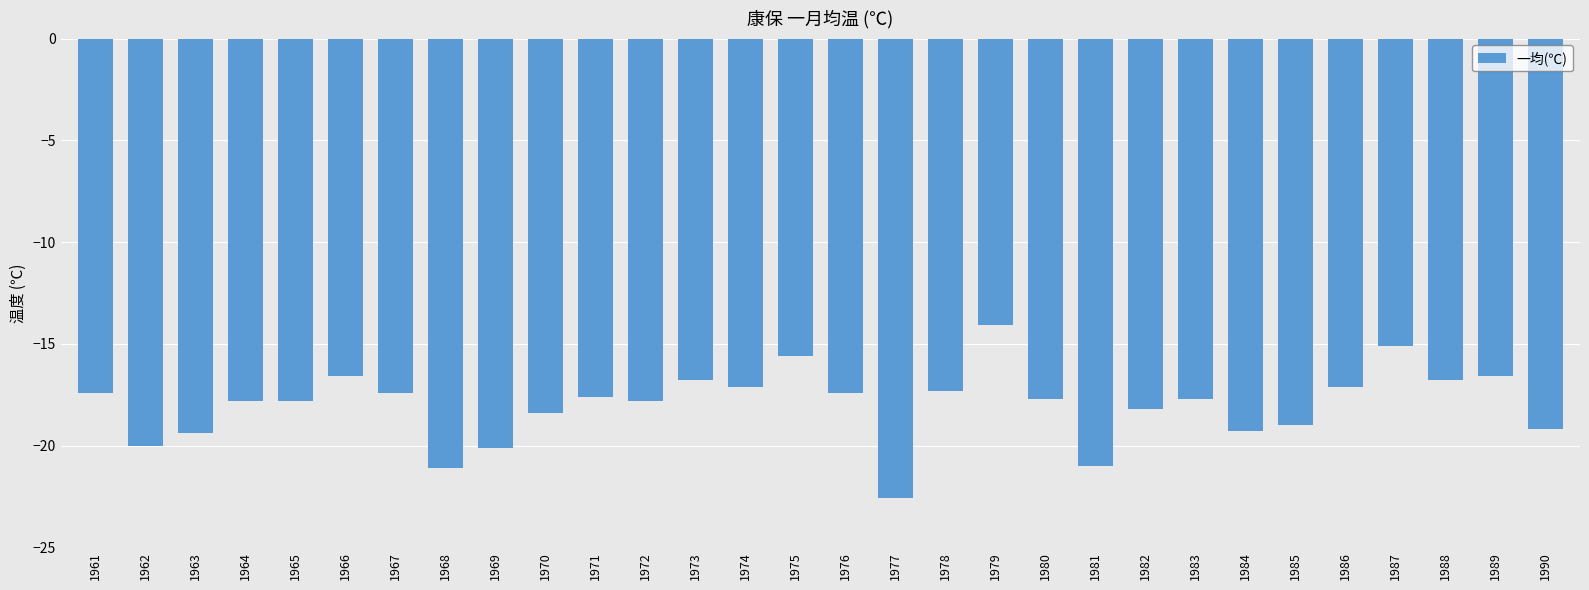

What is the maximum value shown in the chart?

-14.1